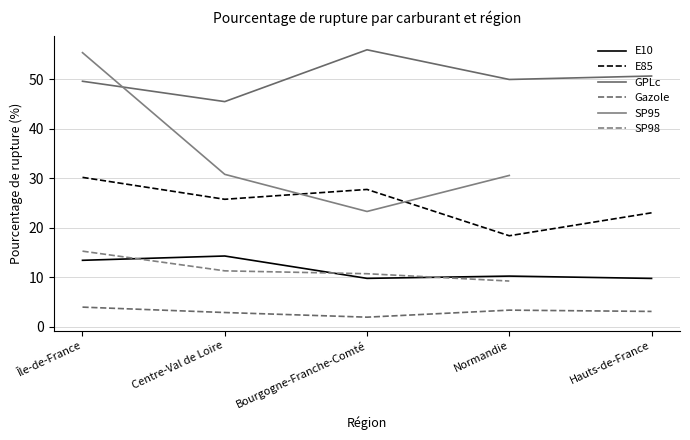

Between Centre-Val de Loire and Hauts-de-France, which series saw the biggest shift?

GPLc